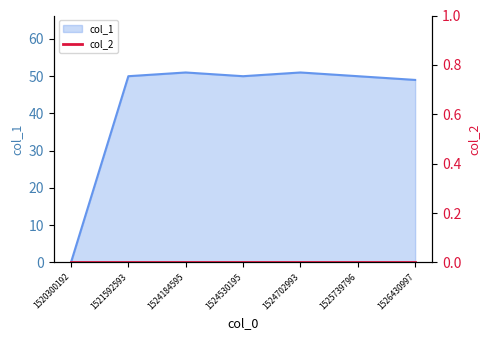

Reading left to right, extract all data points from this chart.

1520300192=0	1521592593=50	1524184595=51	1524530195=50	1524702993=51	1525739796=50	1526430997=49